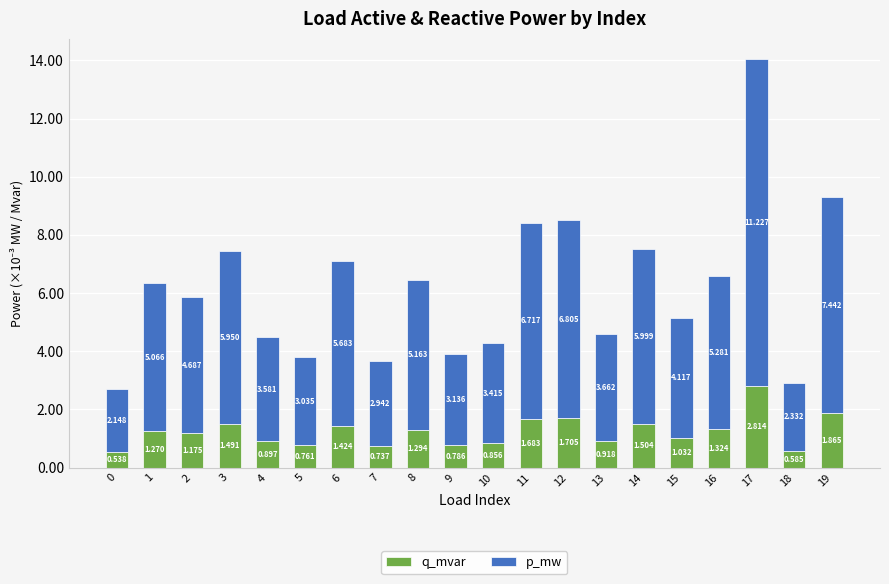

Is it true that q_mvar equals 0.0 at 14?

False